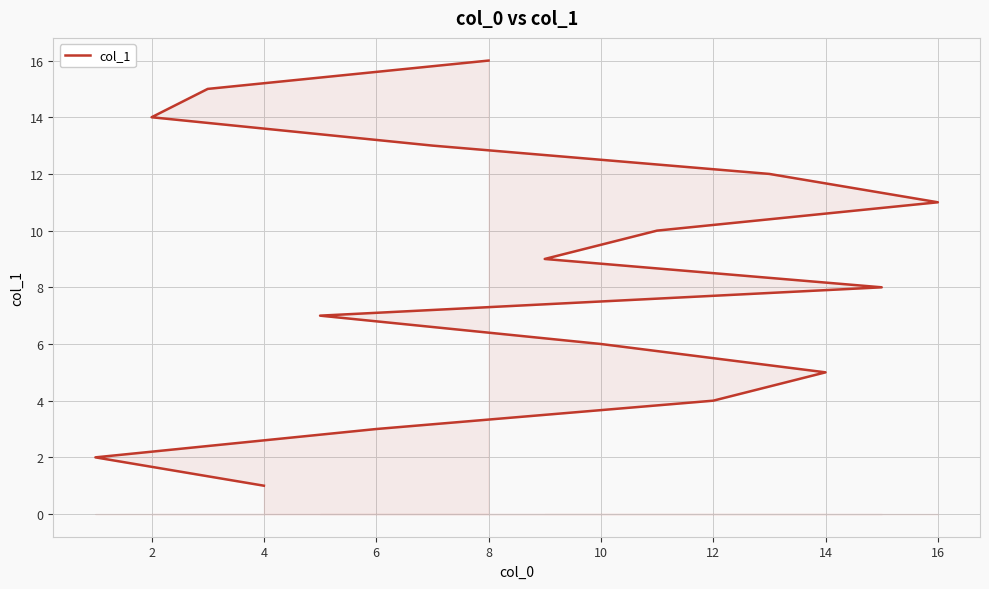

How many values are below 9?

8